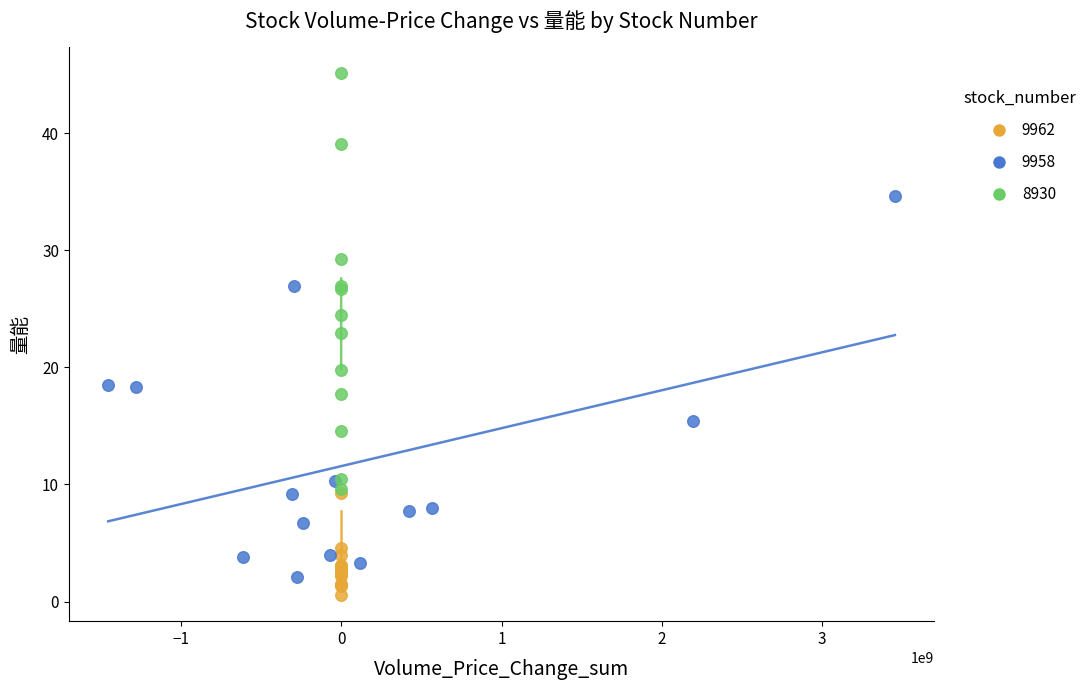

What are all the series names shown in the legend?

9962, 9958, 8930